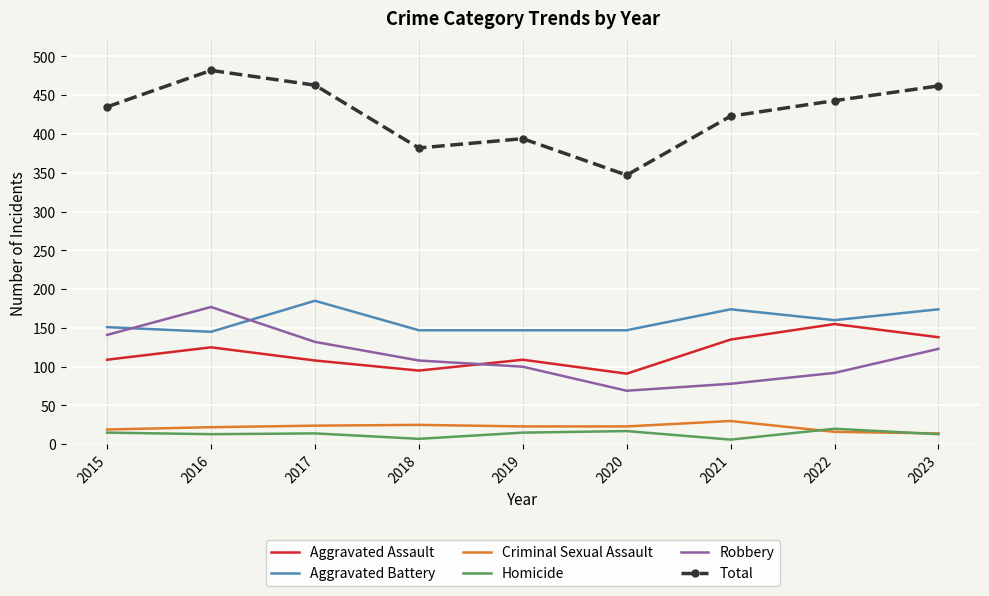

True or false: Homicide and Total intersect in this chart.

False